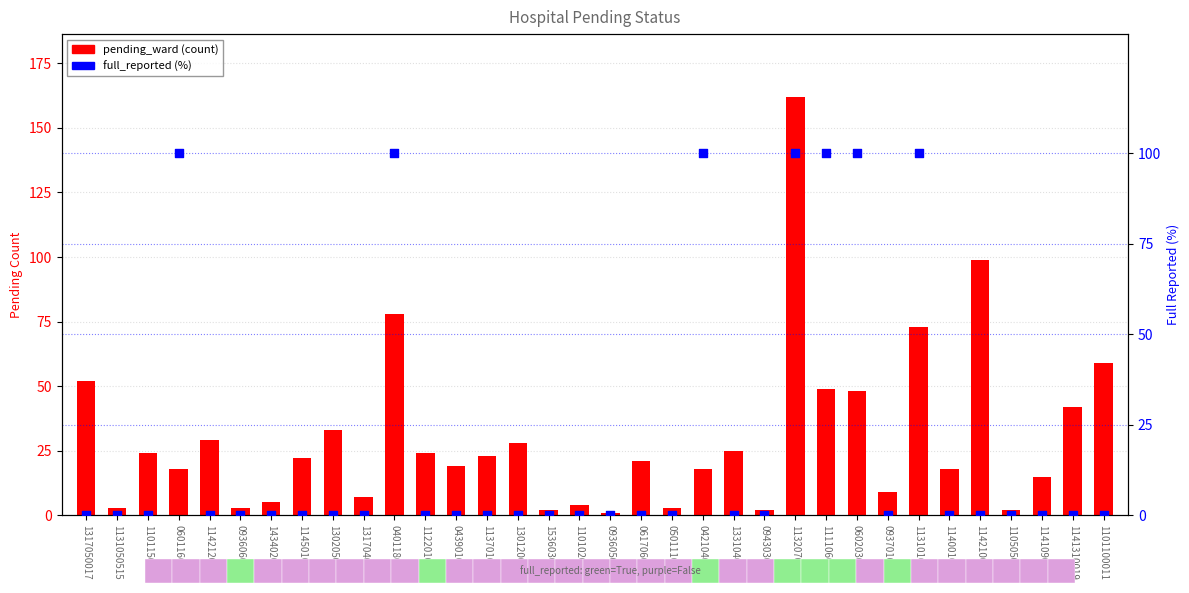

Which series contains the lowest Y value?

full_reported (%)